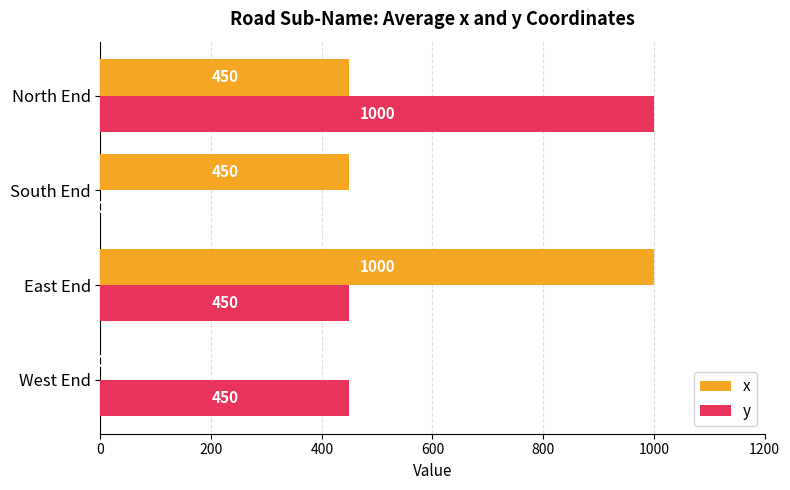

Read the x value at East End, to the nearest 100.

1000